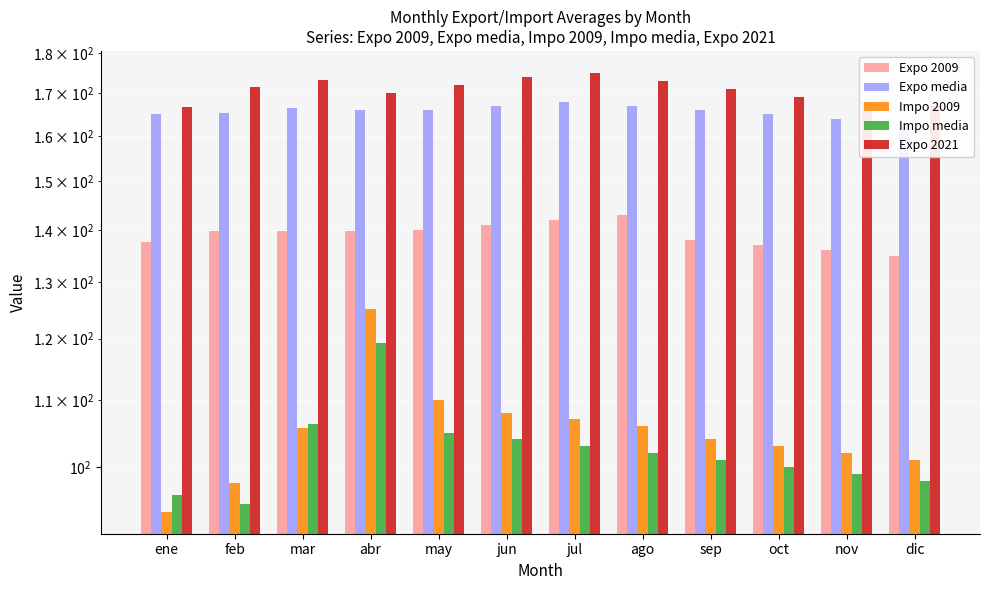

What is the total value across all series at abr?

720.2